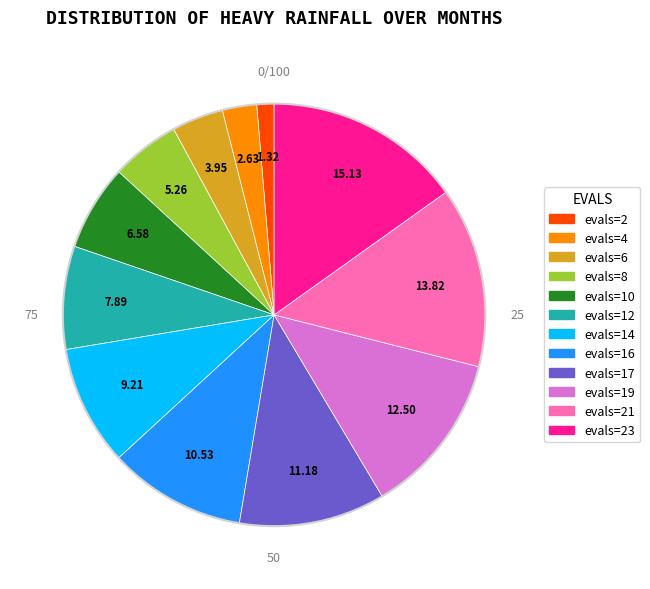

Is there any slice that represents more than half of the pie?

No